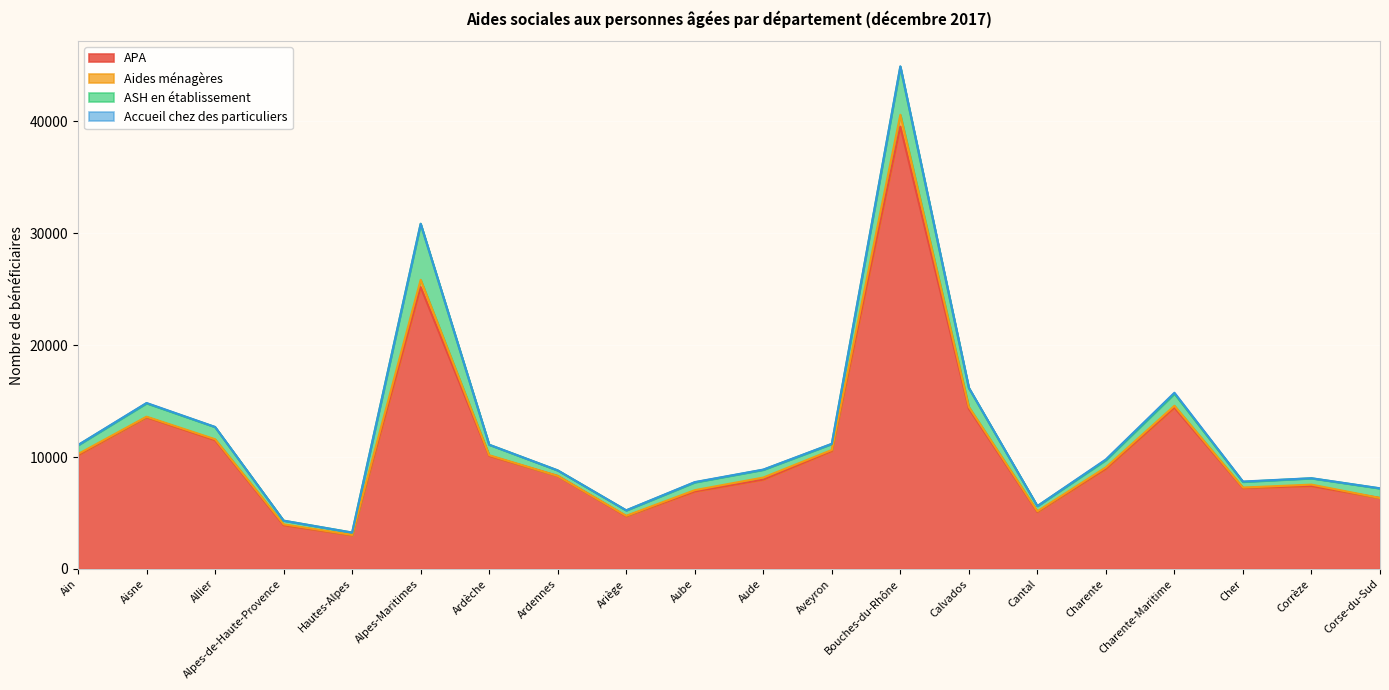

What is the sum of all Aides ménagères values?

3200